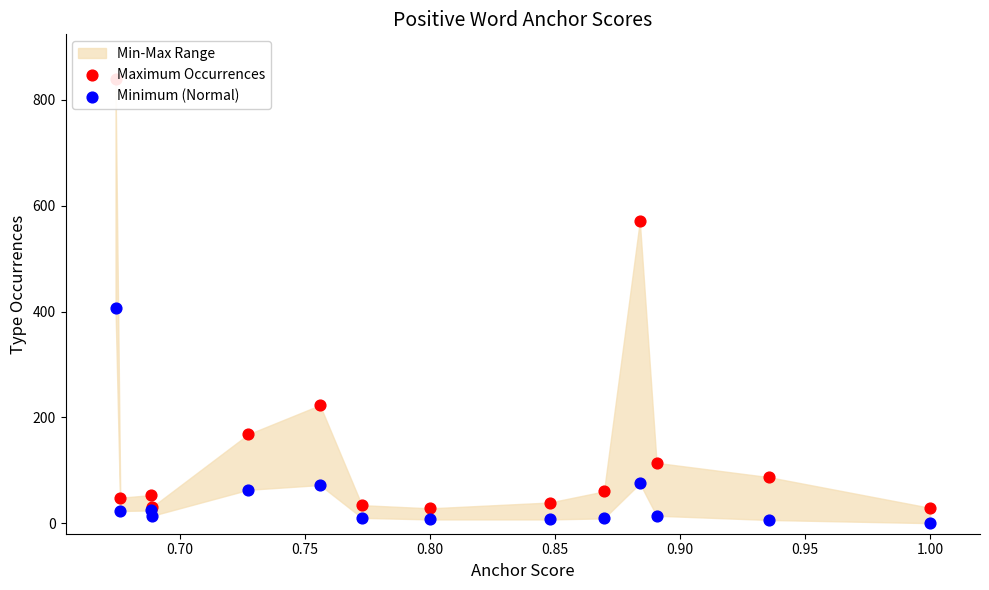

At how many categories does at least one series exceed 212?

3